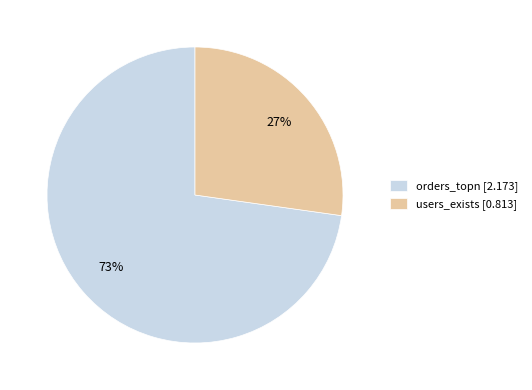

To the nearest percent, what is the average slice percentage?

50%